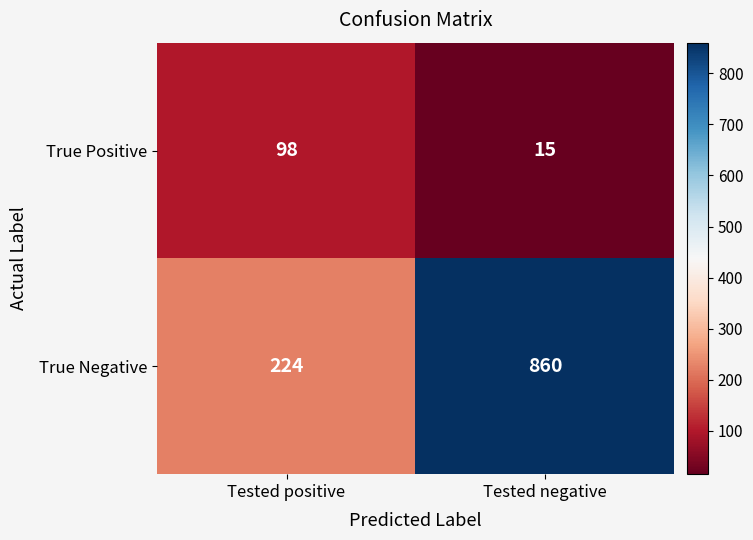

What is the difference between the True Positive values at Tested negative and Tested positive?

83